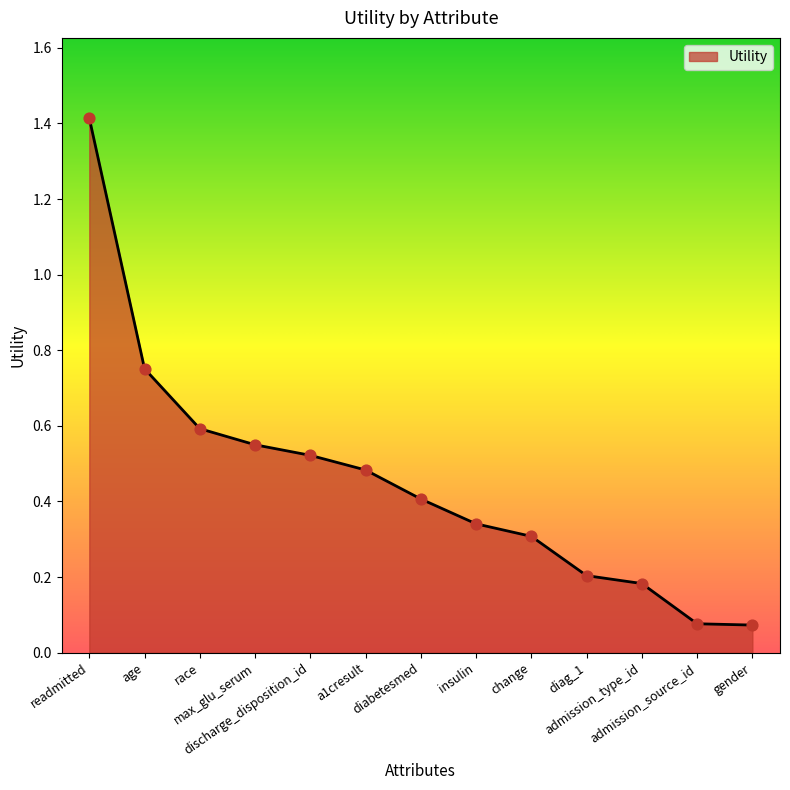

Which has a higher value, admission_source_id or insulin?

insulin